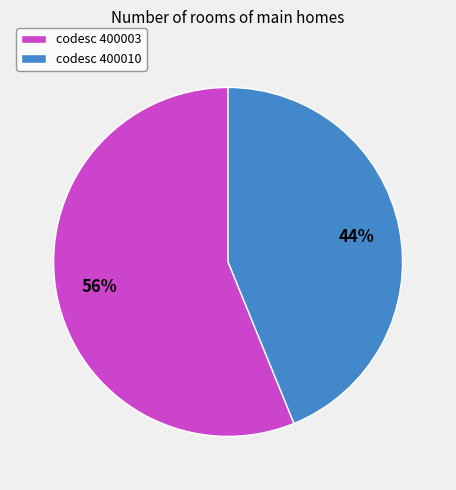

Which category has the smallest portion of the pie?

codesc 400010